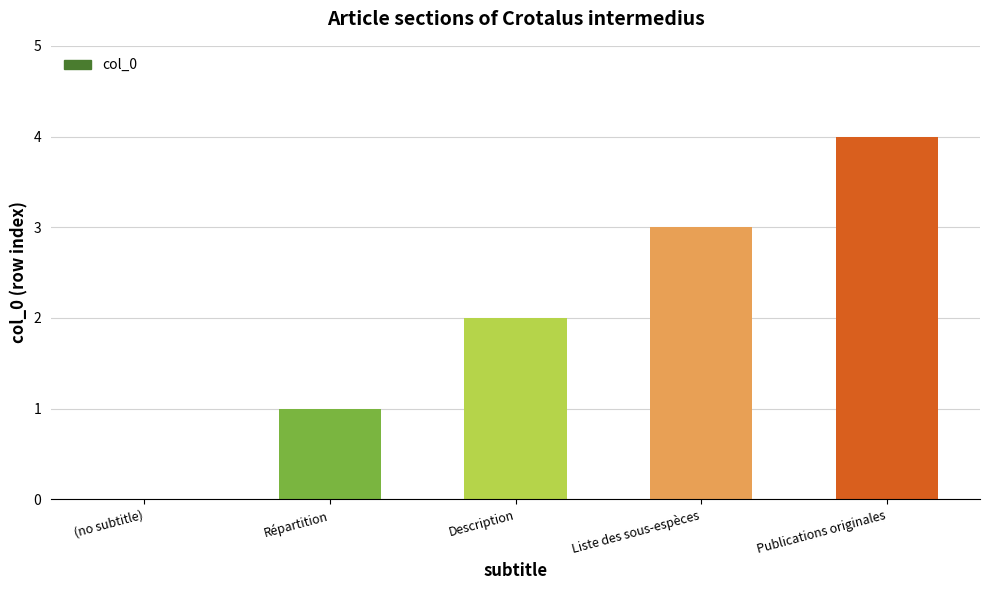

What is the sum of all values?

10